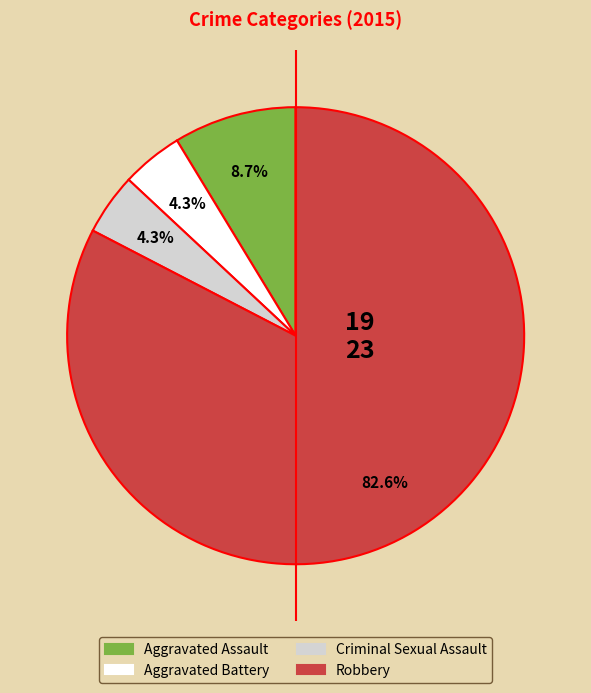

Is there a majority slice in this chart?

Yes